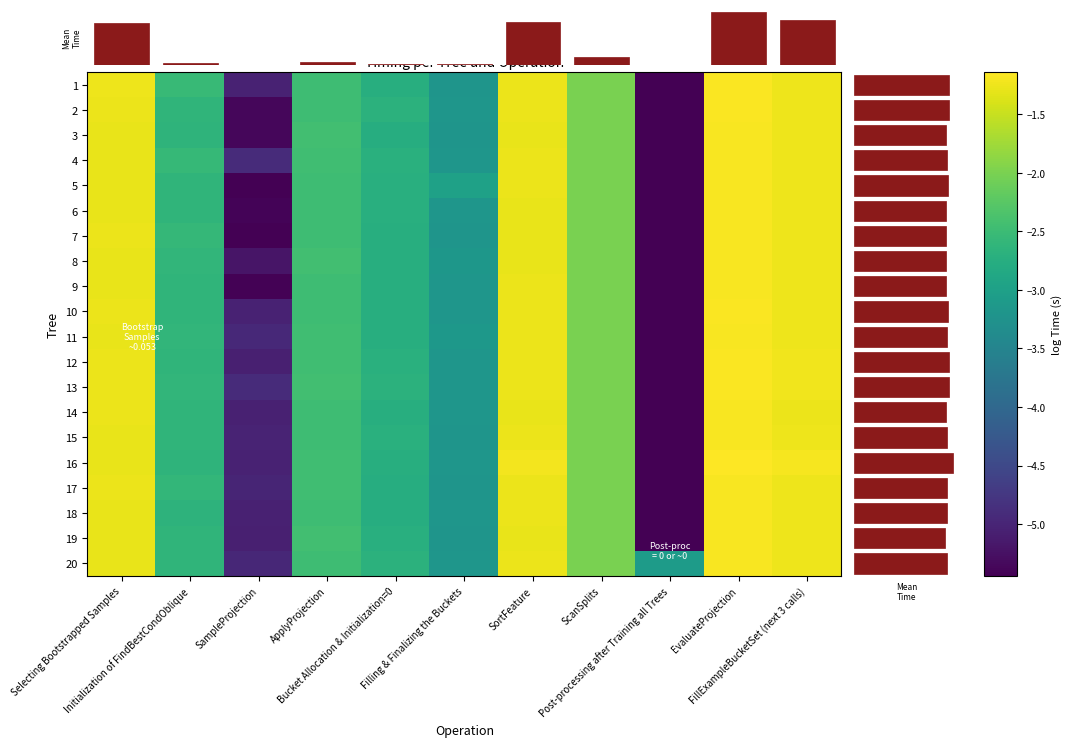

At which category is the sum across all series the highest?

EvaluateProjection